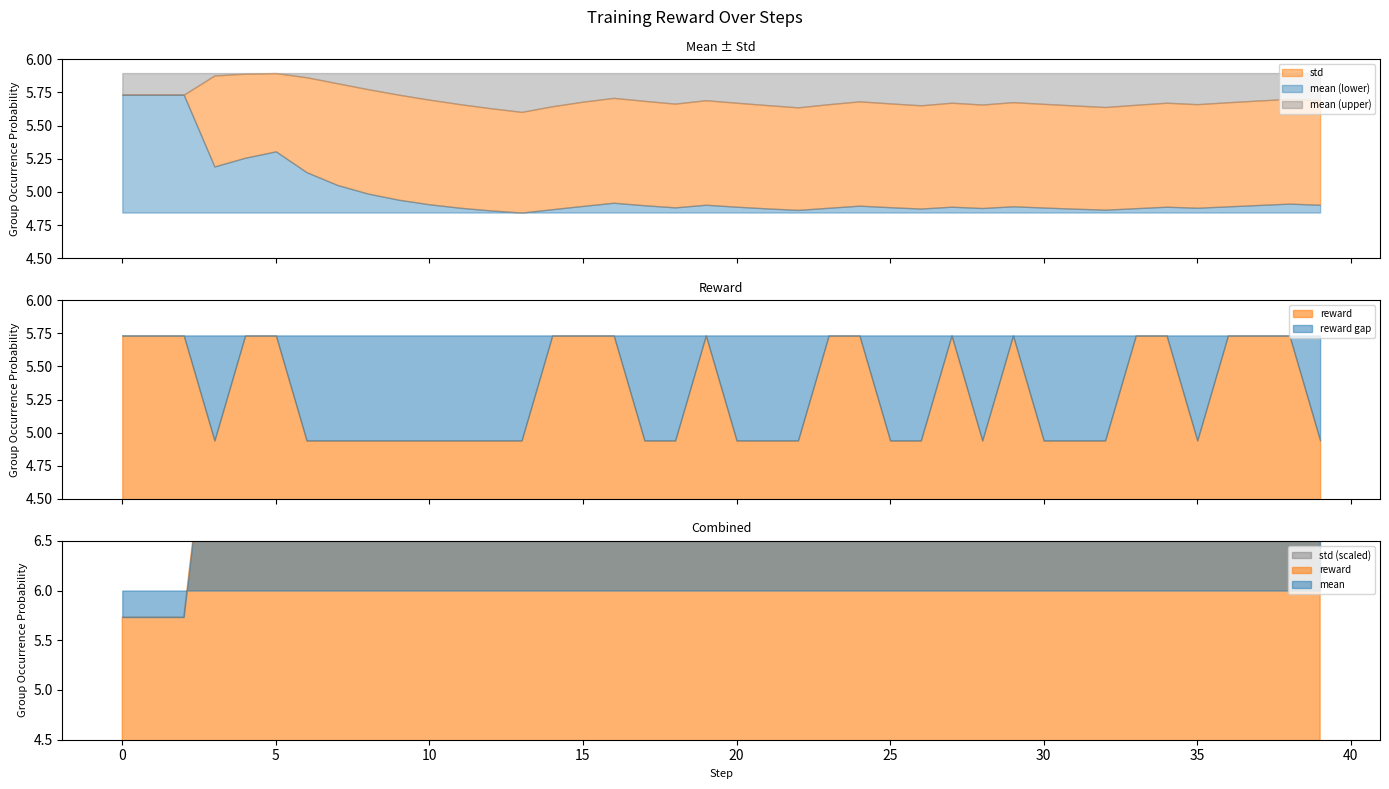

At which label is reward closest to 5?

3